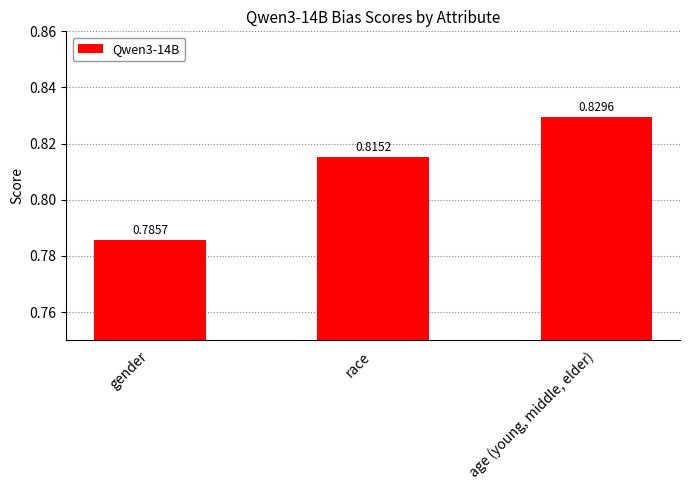

List the labels in order of value, smallest first.

gender, race, age (young, middle, elder)